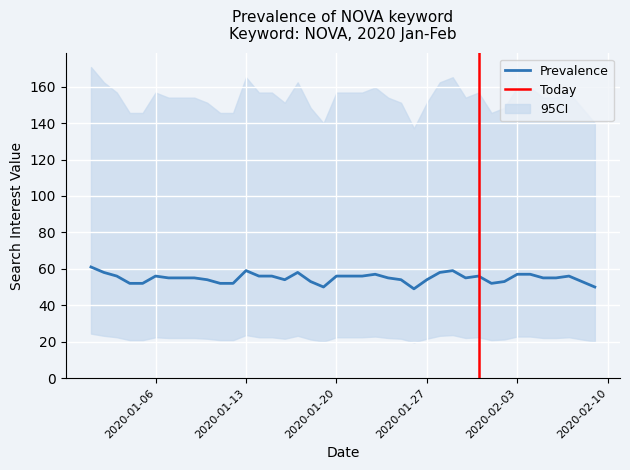

The chart shows a value of 52 at 2020/01/05. True or false?

True